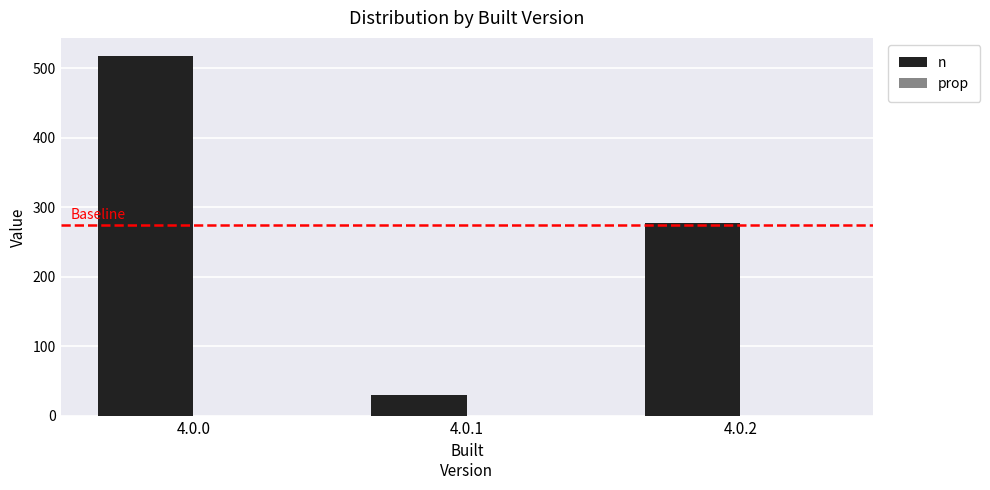

Read the n value at 4.0.0.

518.0